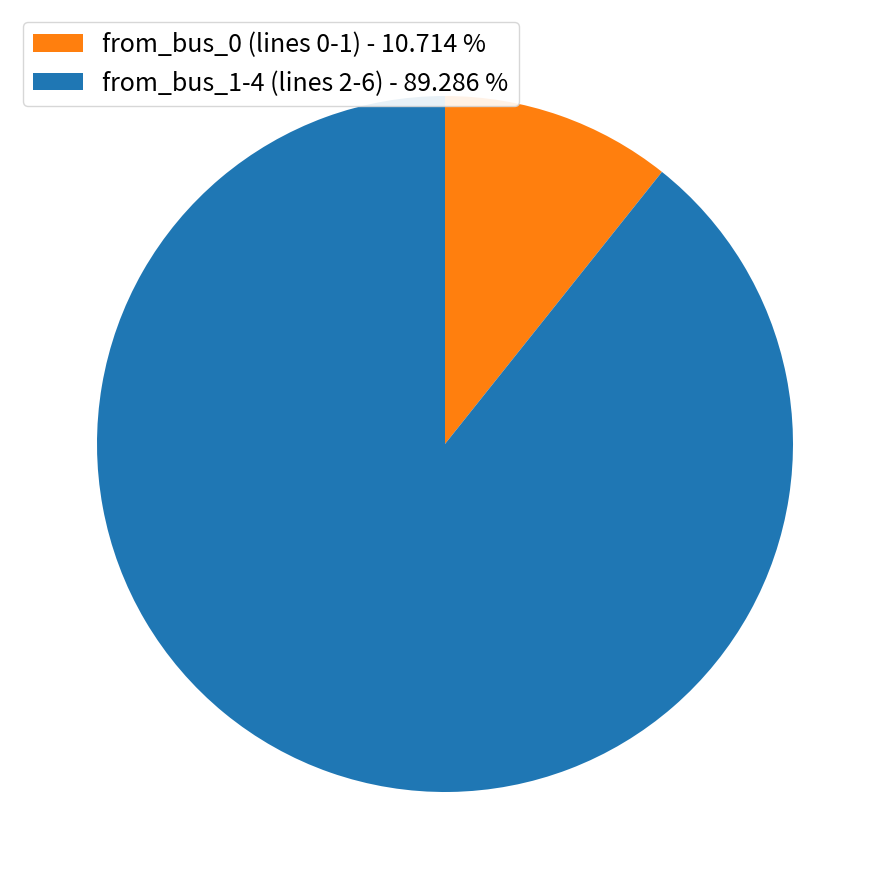

Which category has the smallest portion of the pie?

from_bus_0 (lines 0-1) - 10.714 %